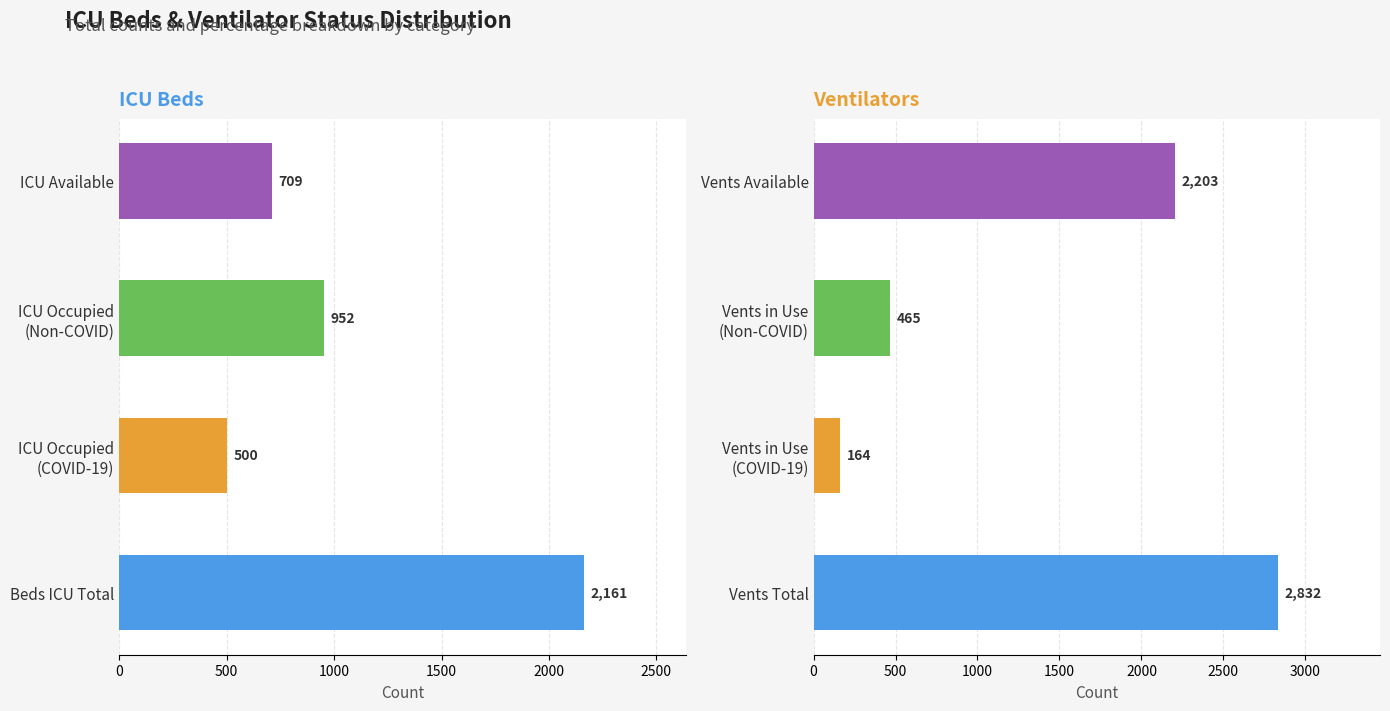

Reading left to right, transcribe all the data shown in this chart.

ICU Beds Count: 2161	500	952	709
Ventilators Count: 2832	164	465	2203